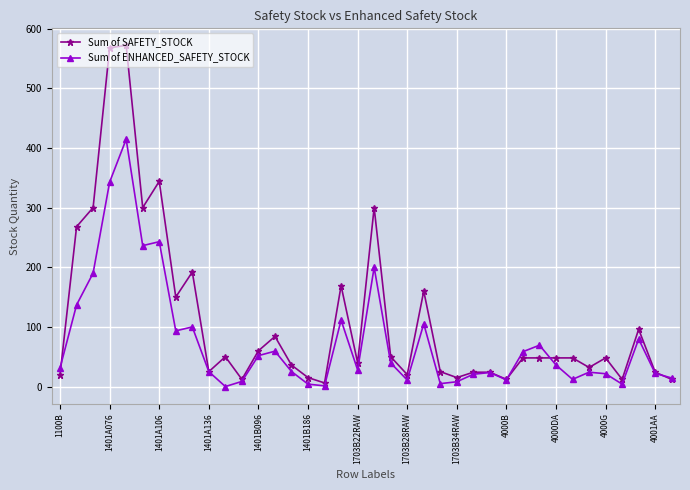

True or false: Sum of ENHANCED_SAFETY_STOCK has more than 0 interior local peaks.

True